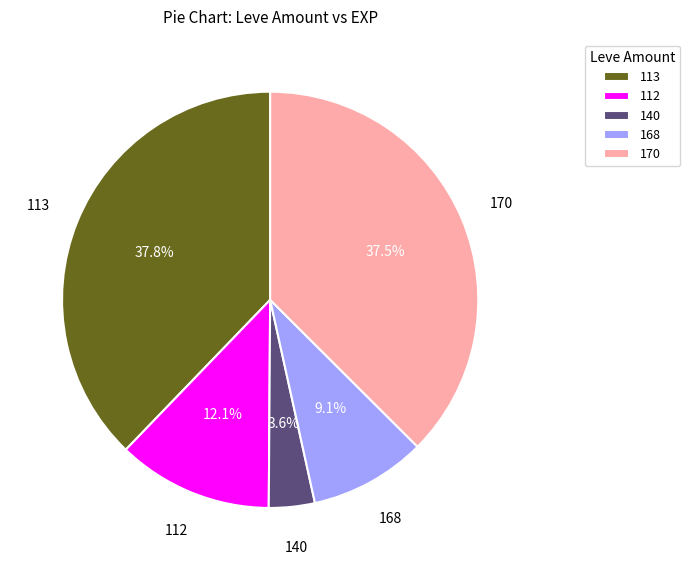

Which category has the smallest portion of the pie?

140